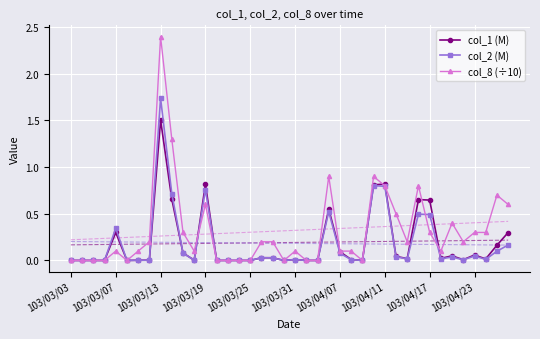

What is the difference between the maximum and second lowest values in the col_2 (M) series?

1.7